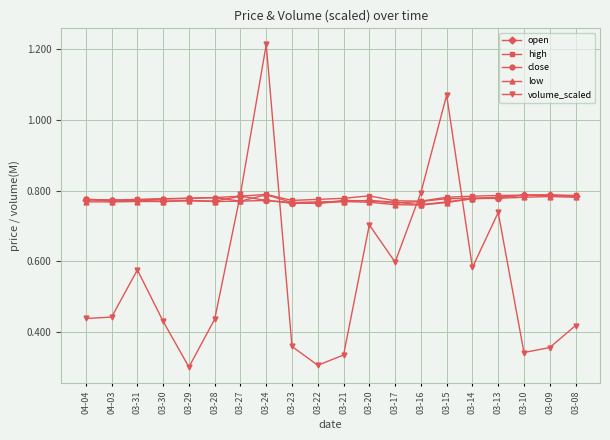

What position from the right is 03-30?

17